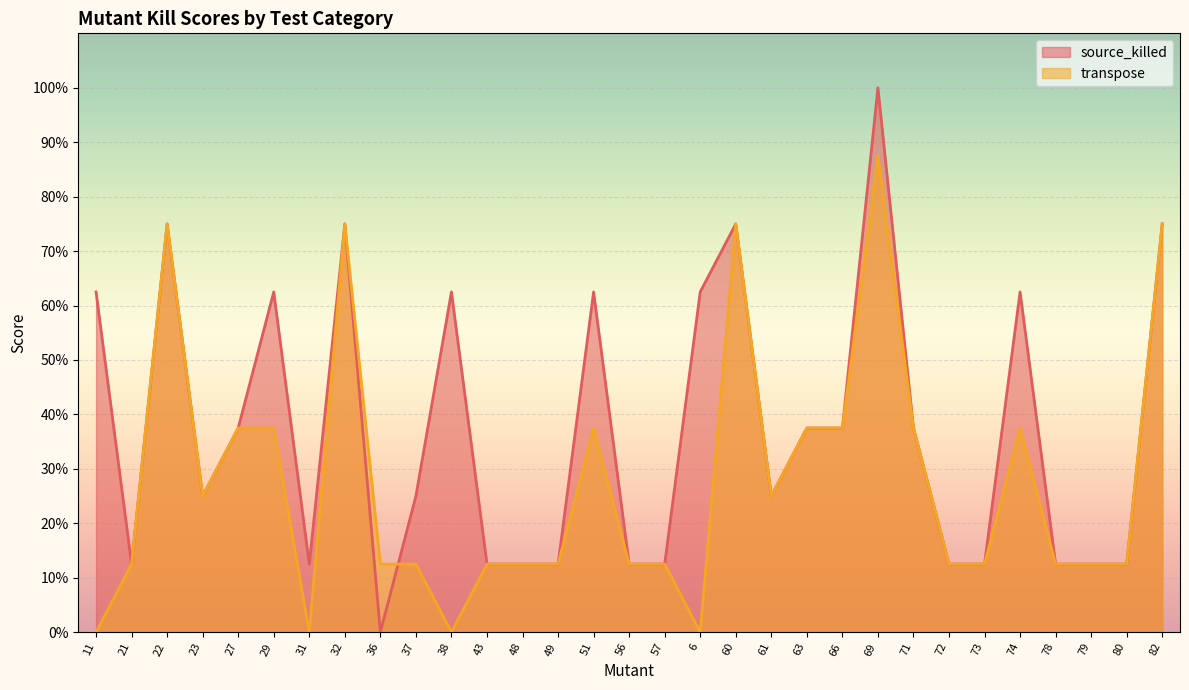

What position from the right is 57?

15